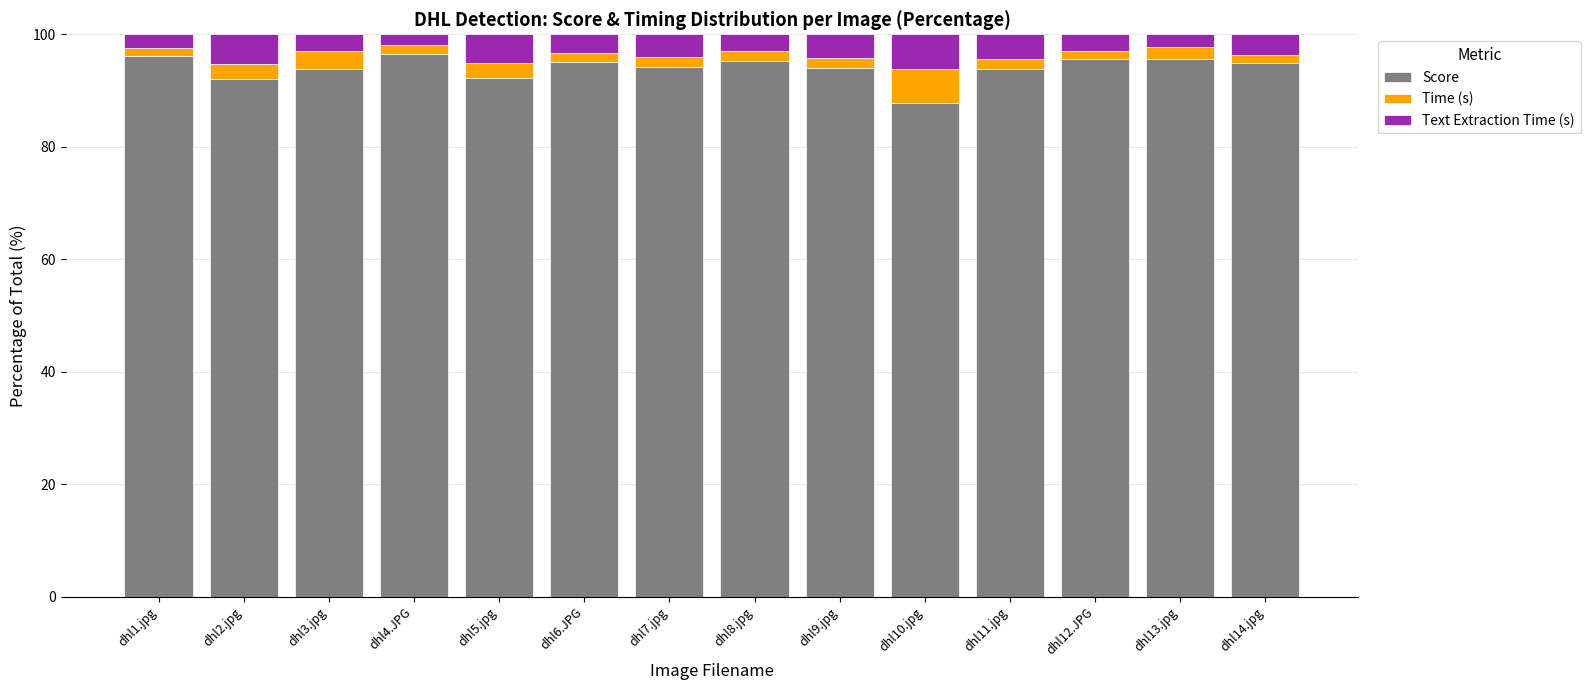

What is the total value across all series at dhl10.jpg?

100.0